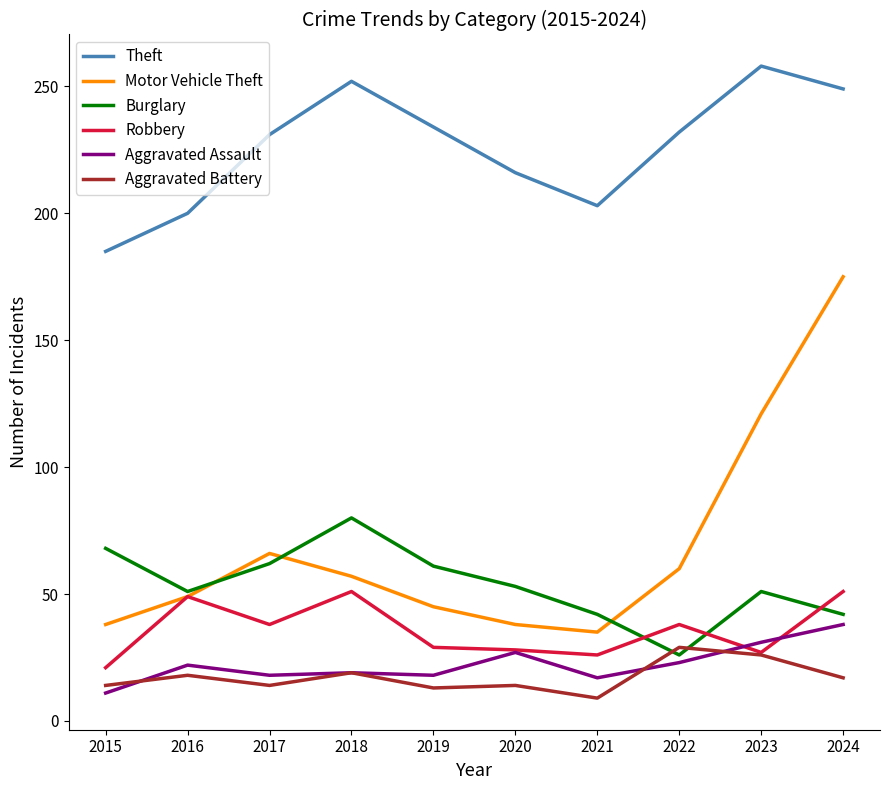

Which category has the highest value in the Theft series?

2023